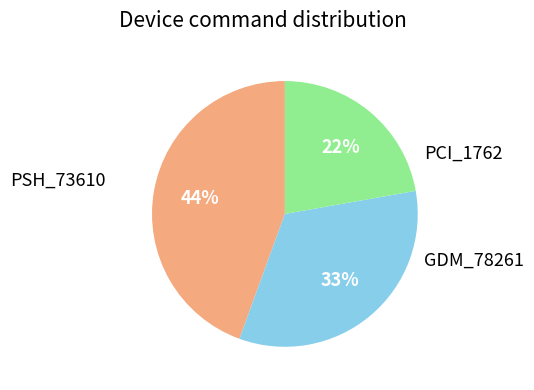

To the nearest percent, what is the difference between the largest and smallest slice percentages?

22%